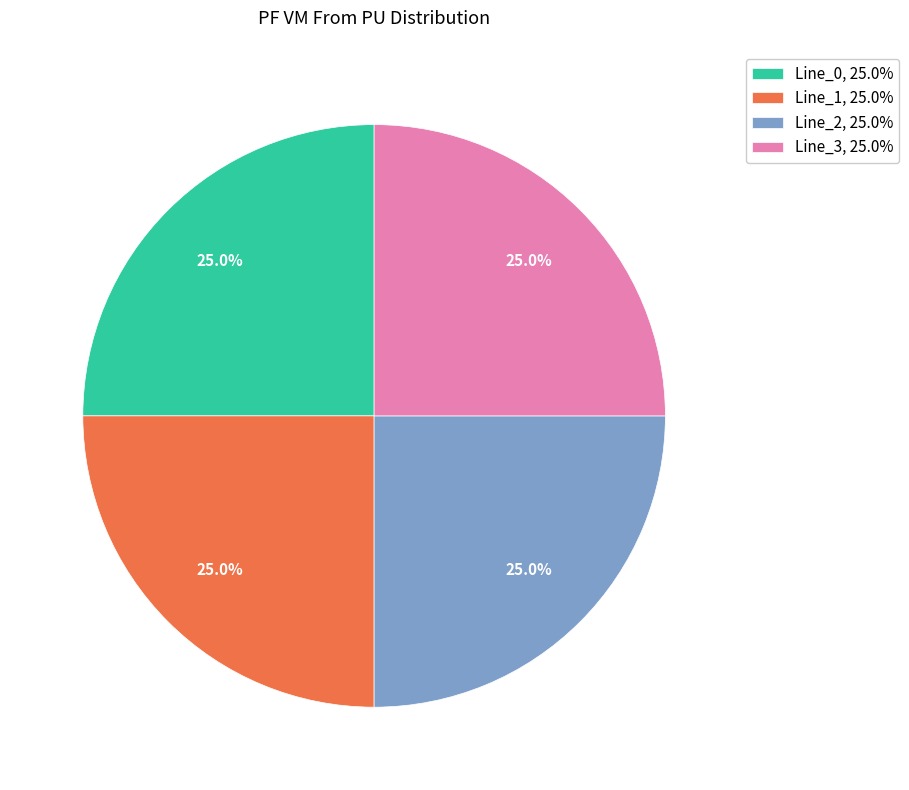

How many slices are in this pie chart?

4